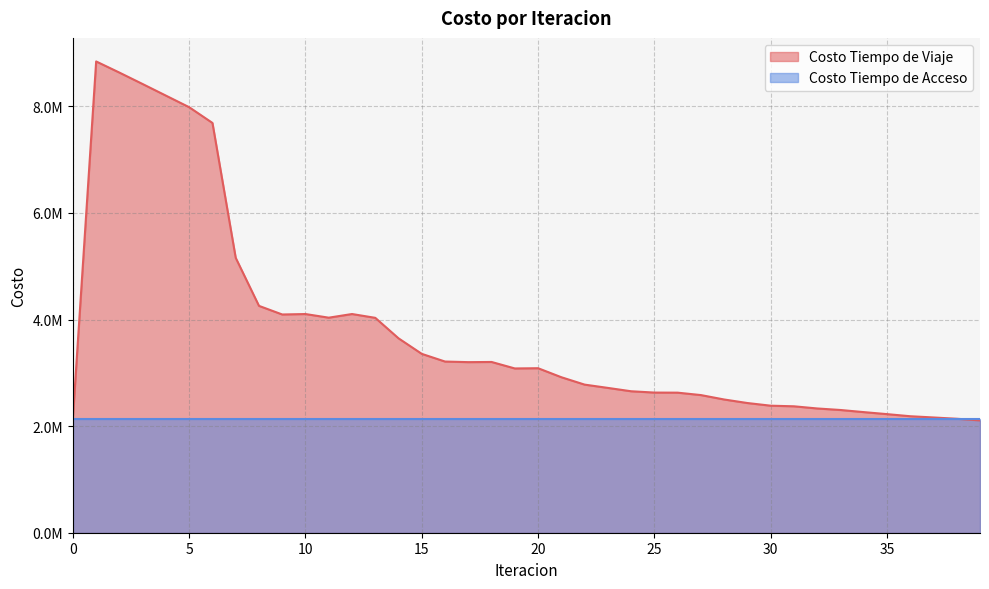

The value at 16 is 5547790.1. True or false?

False